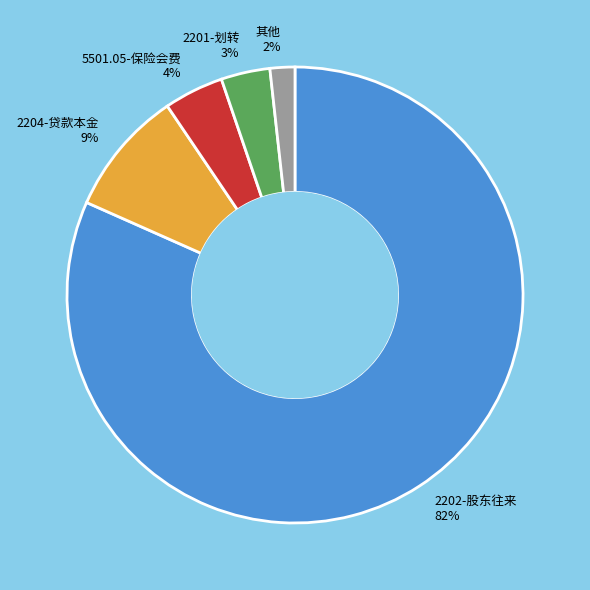

To the nearest percent, what is the average slice percentage?

20%